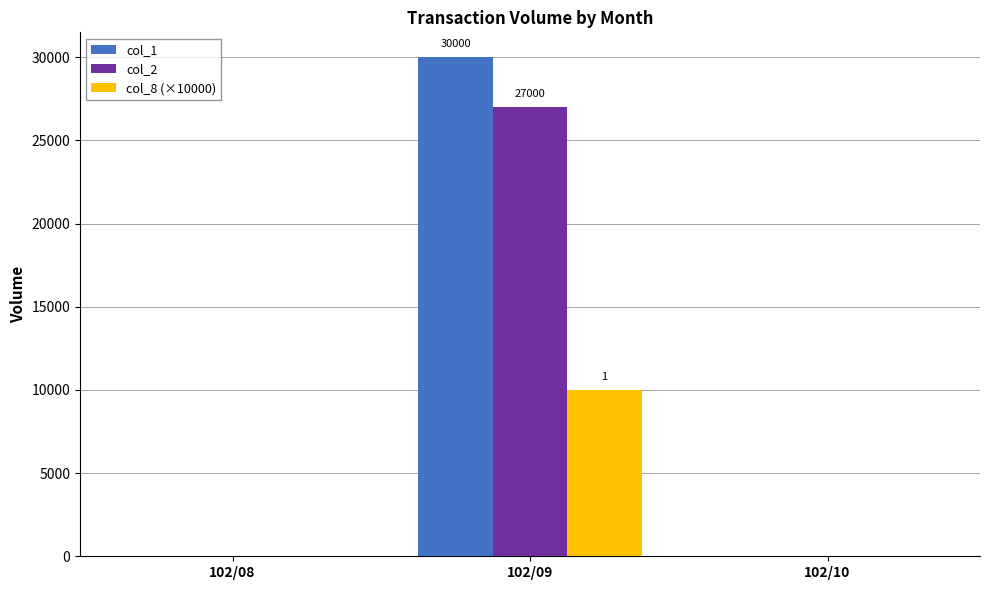

True or false: col_2 has a value of 0 at 102/10.

True